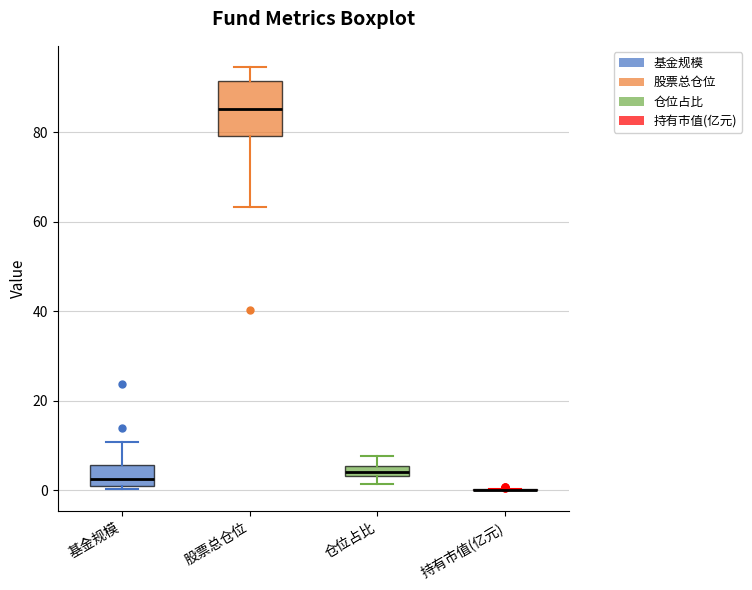

Where is the upper edge of the box for 股票总仓位 on the y-axis? The values are not printed on the chart, so give them approximately, as read against the axis.

92